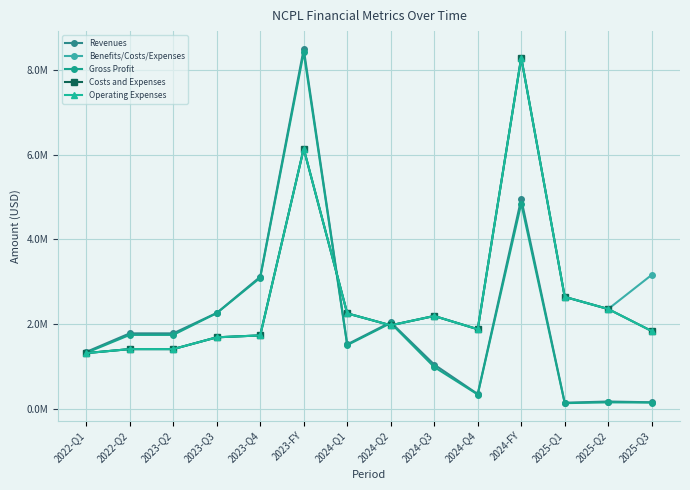

Does the chart have visible grid lines?

Yes